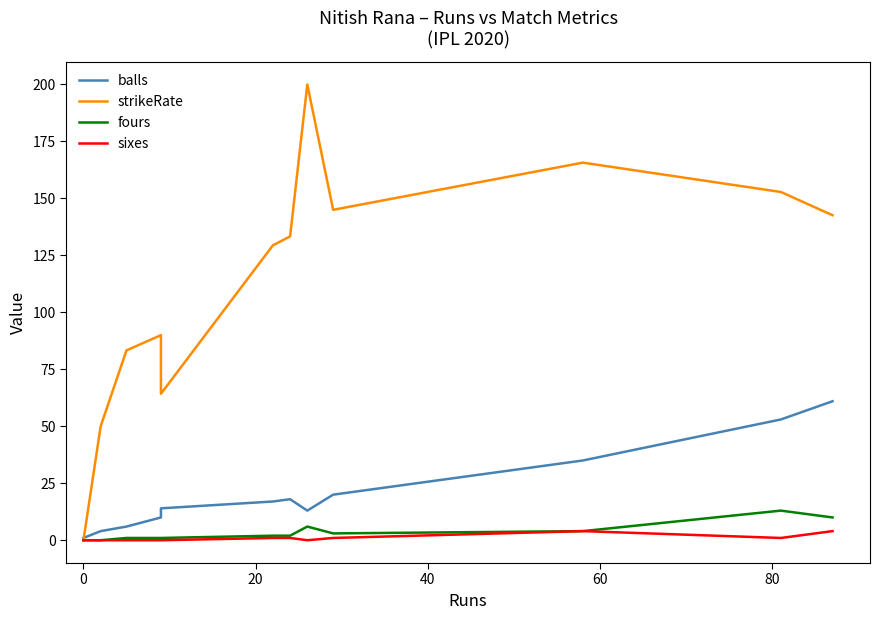

True or false: sixes has more than 0 points higher than both neighbors.

True